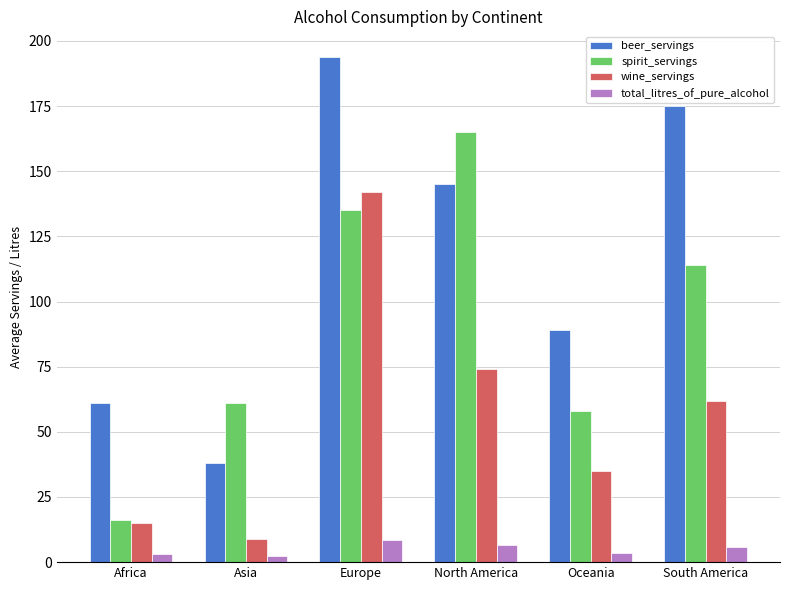

Which series has the largest total across all categories?

beer_servings